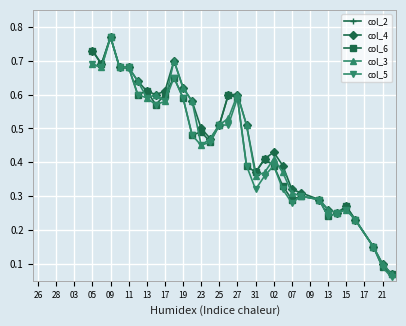

At which category does col_3 reach its first local peak?

09